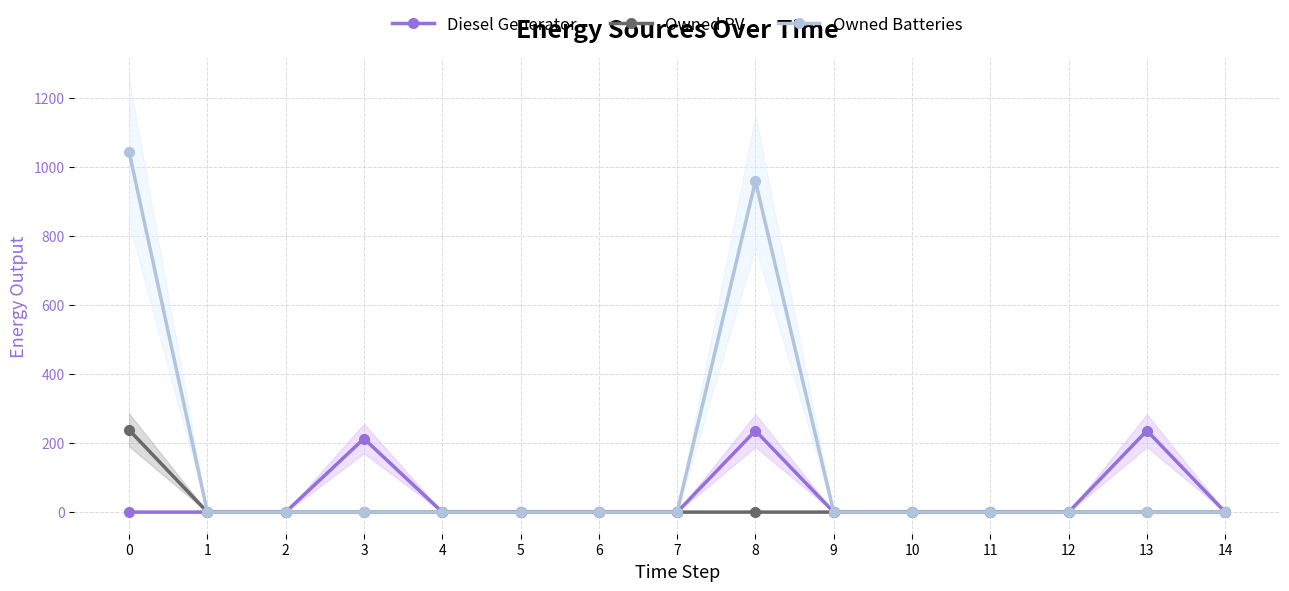

True or false: Owned PV and Diesel Generator cross at least once.

False